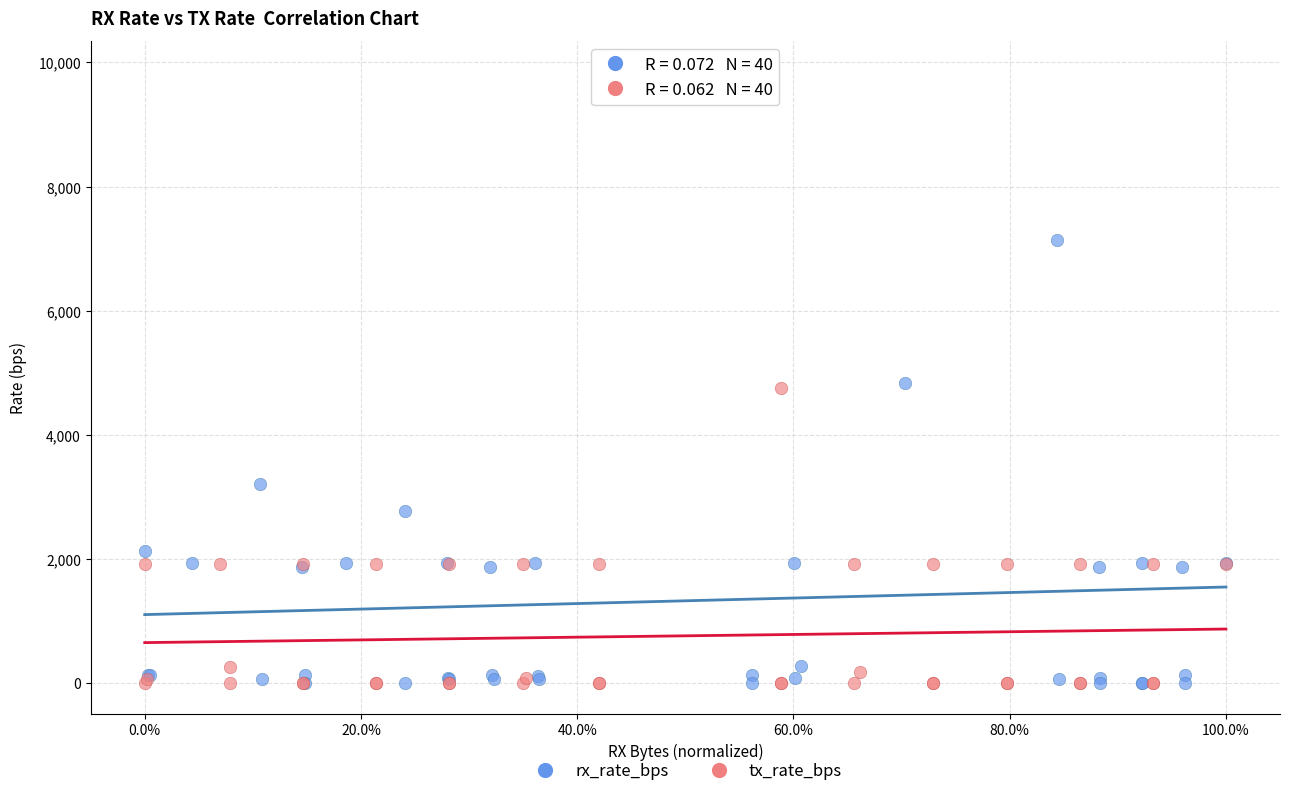

Which series has the widest spread of Y values?

rx_rate_bps